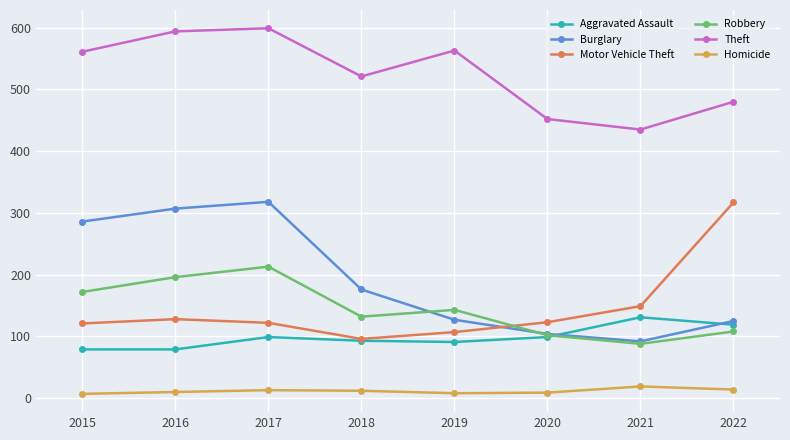

Is this an area chart (filled region under the line)?

No